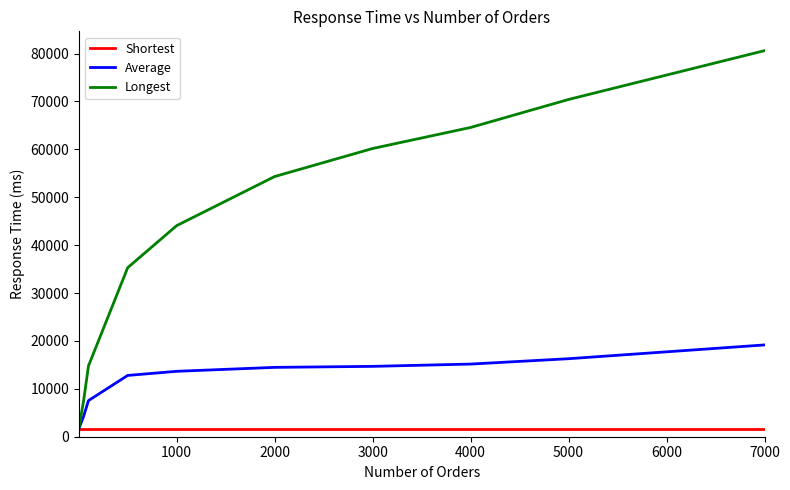

What is the maximum value for Longest?

80605.5